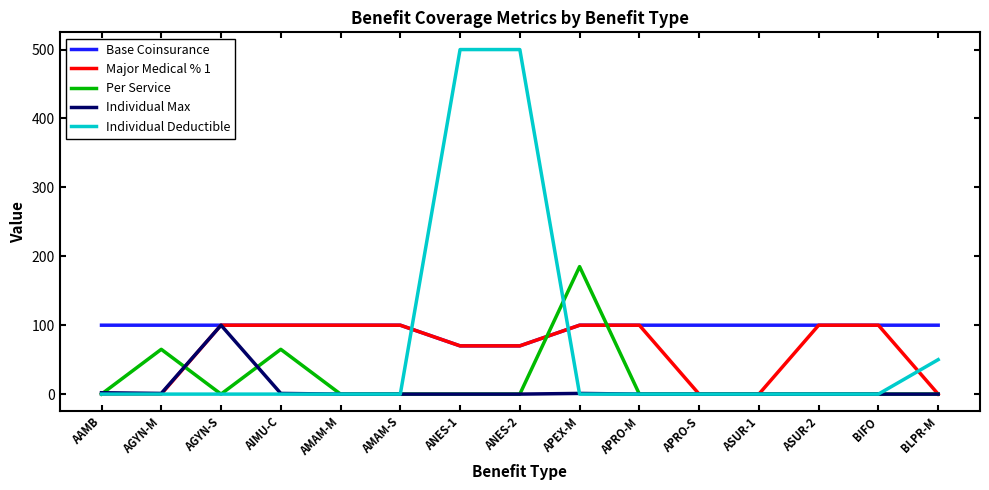

Is the value of Per Service at BLPR-M greater than the value of Major Medical % 1 at BIFO?

No